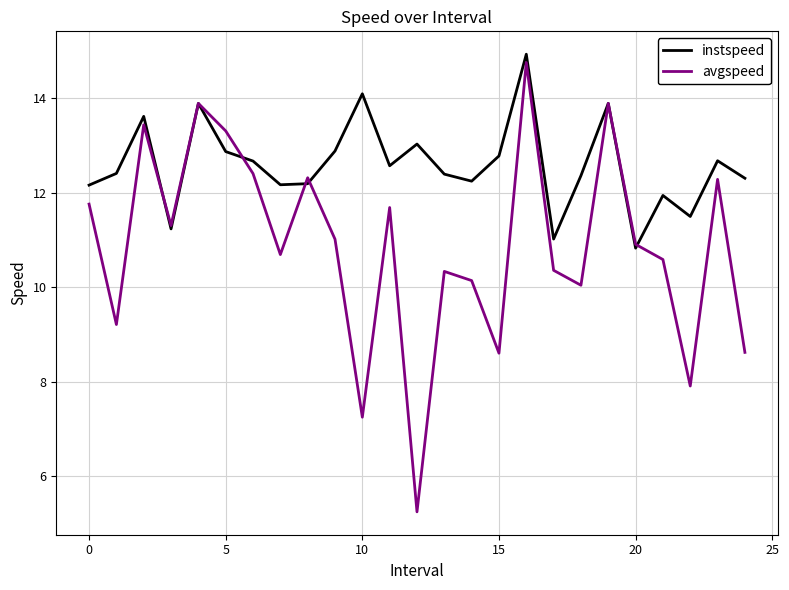

Which series has the widest spread of values?

avgspeed